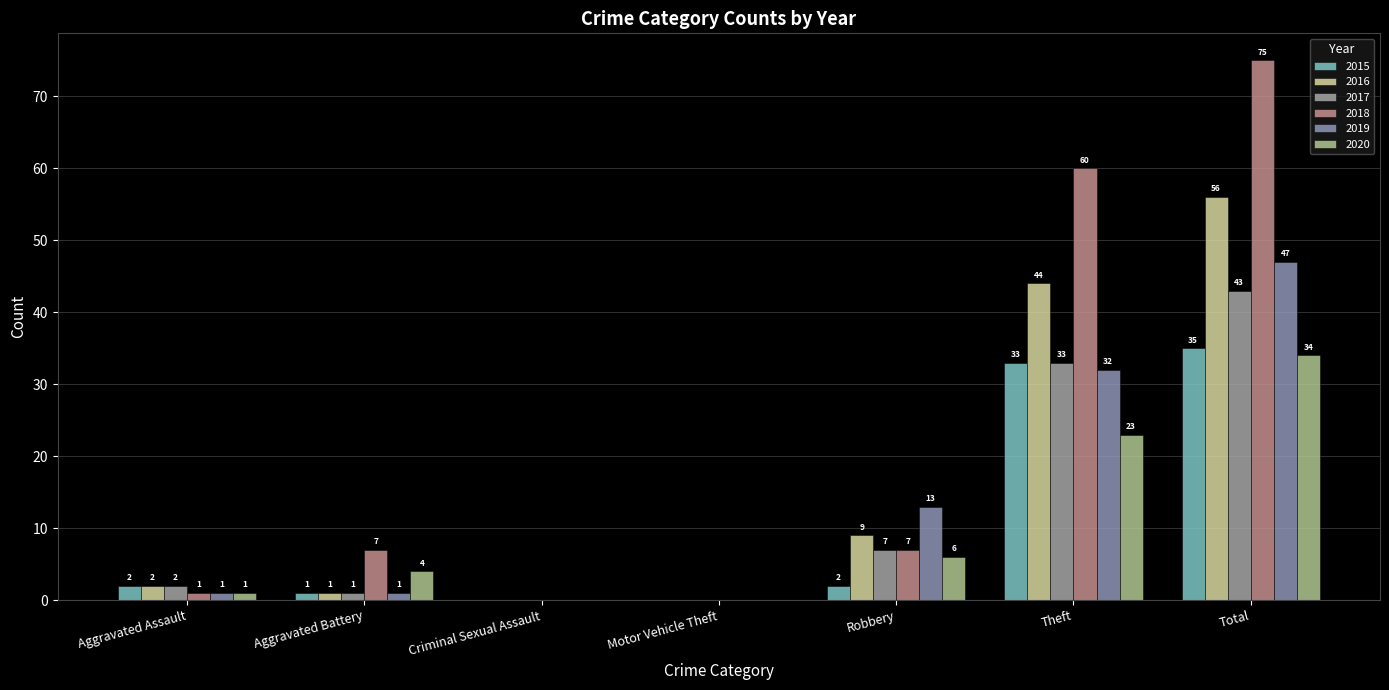

Are the bars grouped side by side (vs. stacked)?

Yes